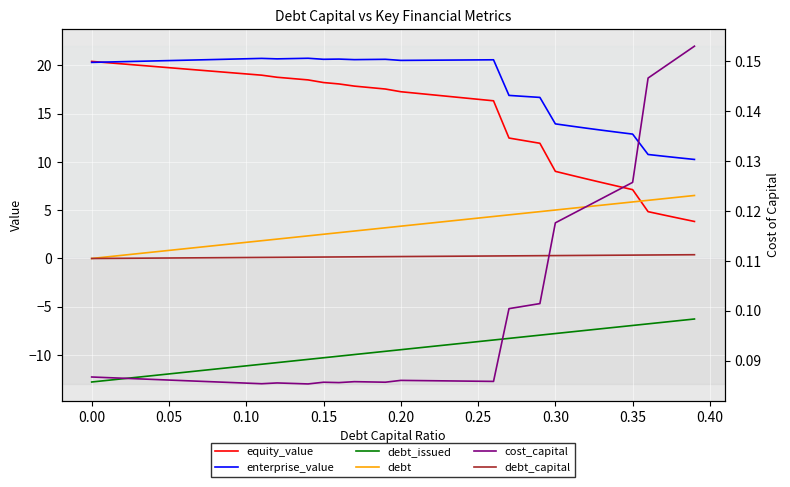

What is the smallest value displayed?

-12.8